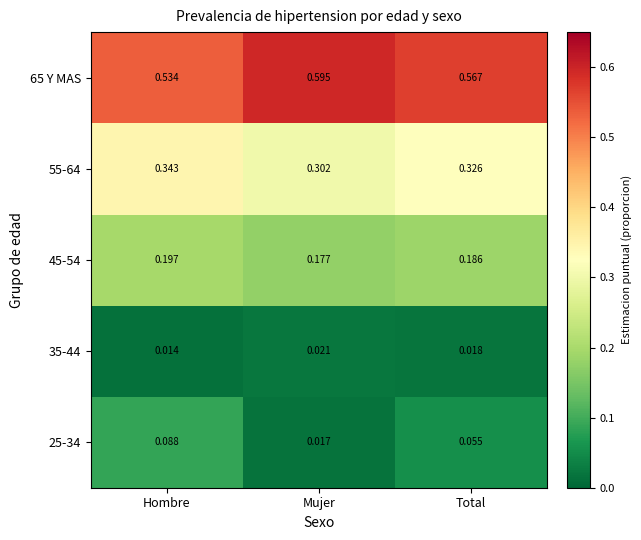

Rank the categories by 25-34 value from highest to lowest.

Hombre, Total, Mujer